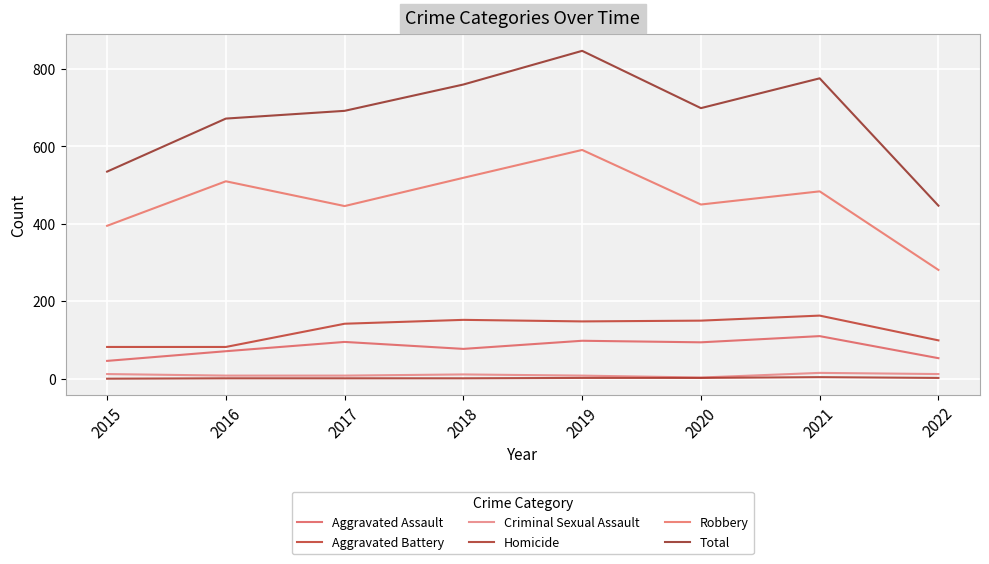

Does the chart display data point markers on the line(s)?

No